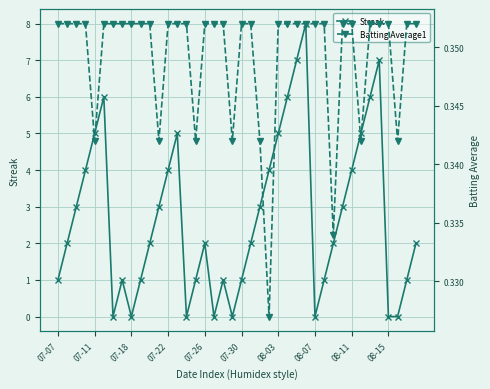

How many data points in Streak are above 2?

18